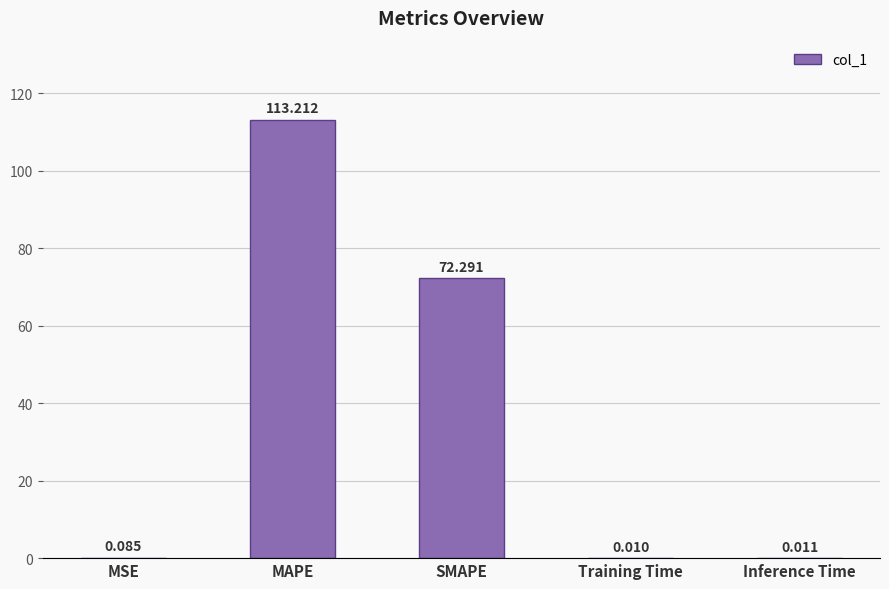

What is the sum of all values?

185.6